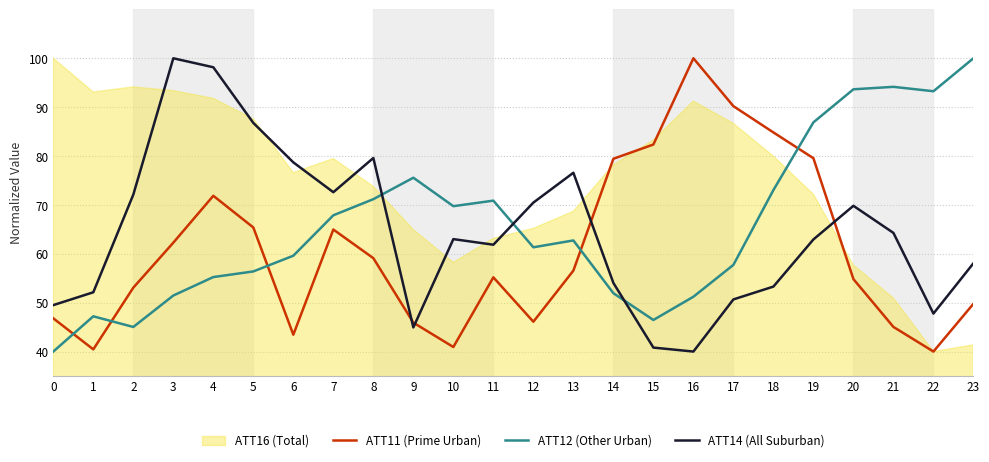

What is the approximate value of ATT12 (Other Urban) at 2?

45.0